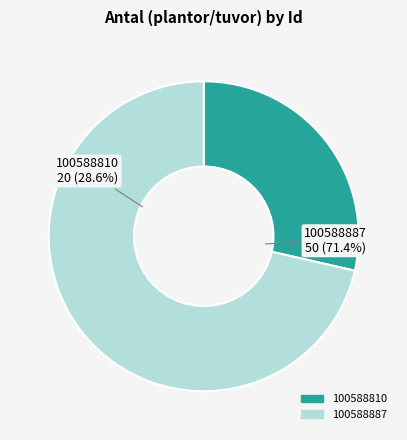

Is it true that 100588887 is 71% of the pie?

True